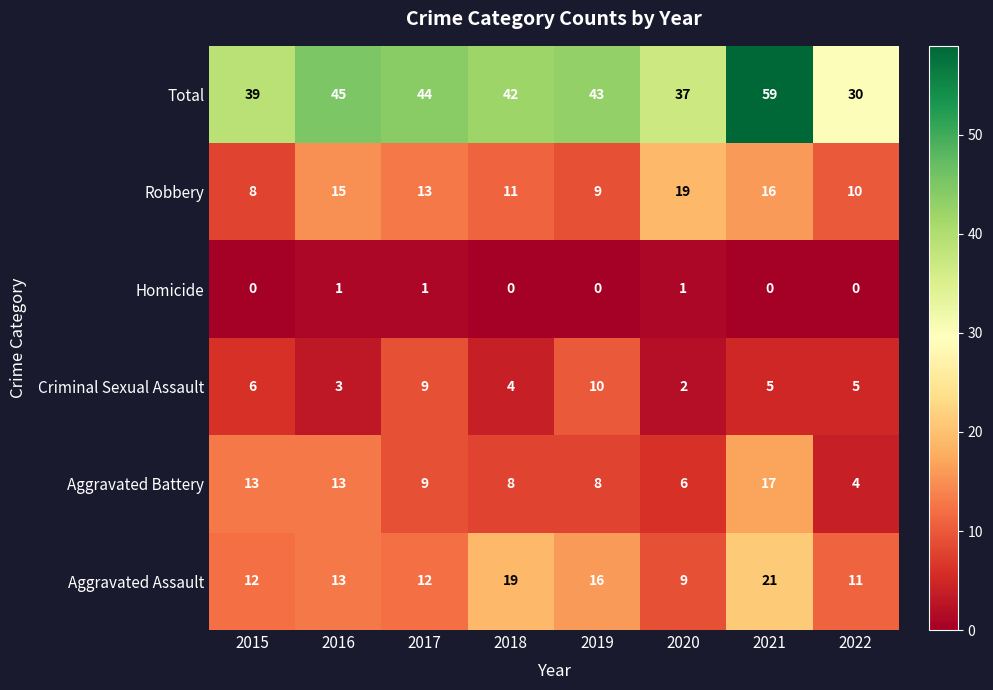

What is the sum of all Aggravated Assault values?

113